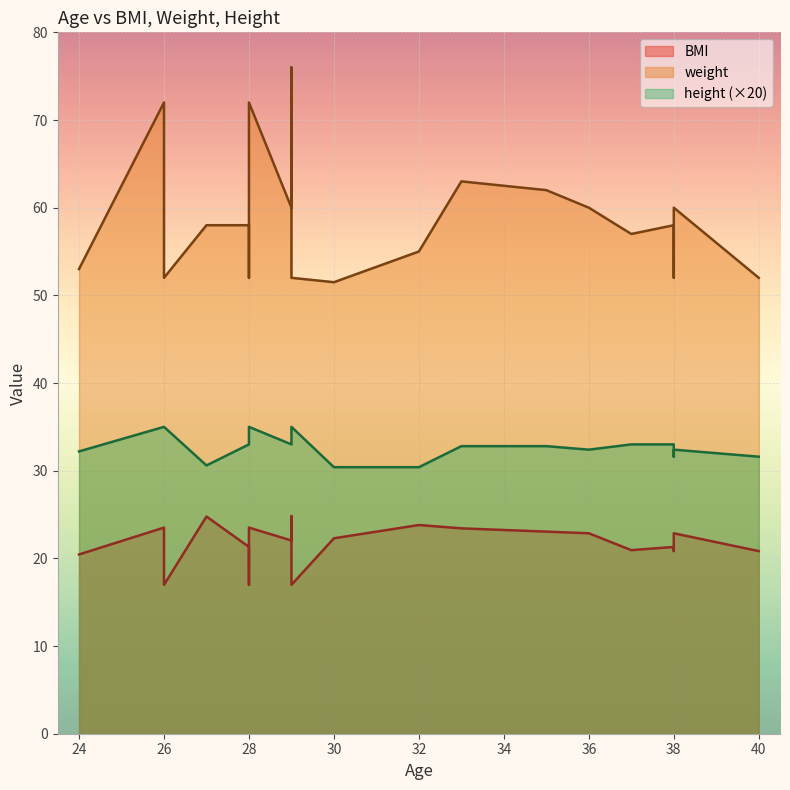

How many interior local peaks does the weight series have?

6